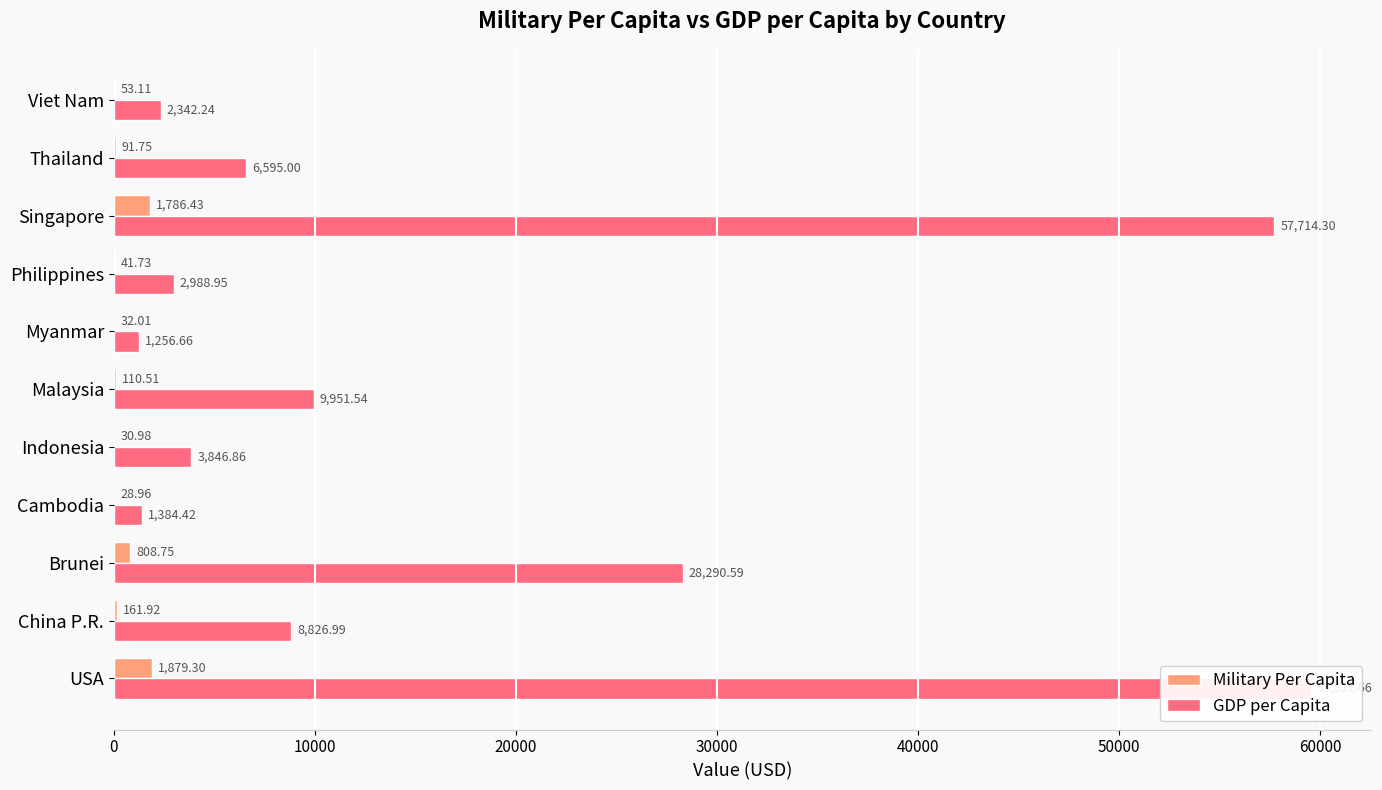

Read the GDP per Capita value at Thailand.

6595.0